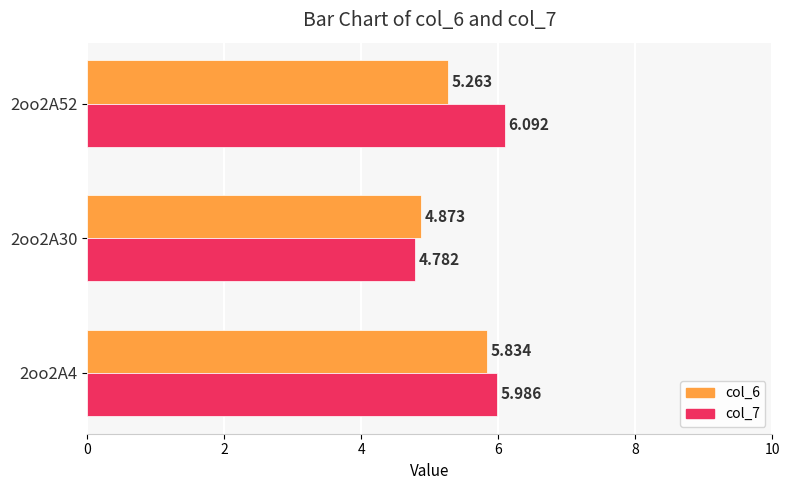

What are all the series names shown in the legend?

col_6, col_7